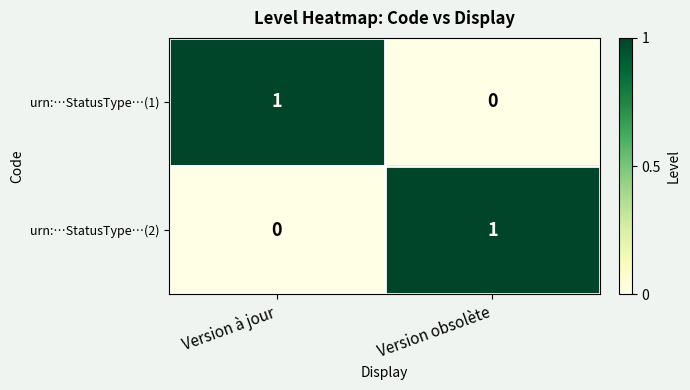

Rank the series at Version à jour from lowest to highest value.

urn:…StatusType…(2), urn:…StatusType…(1)